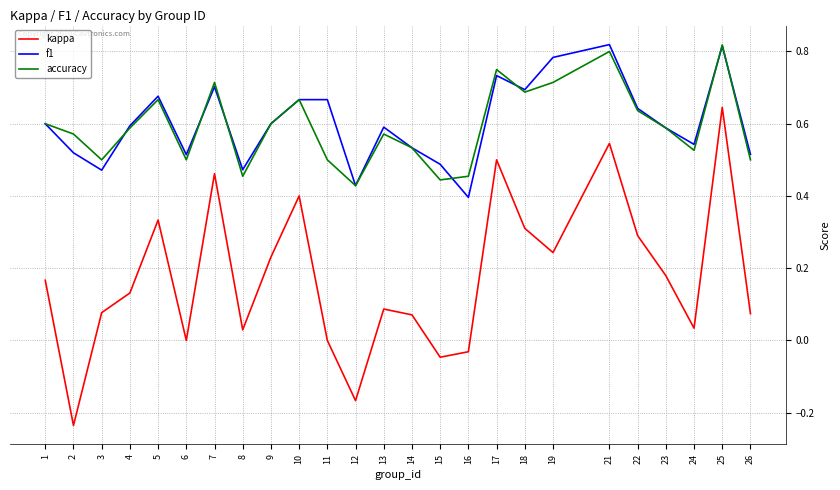

True or false: kappa has a value of 0.1 at 10.

False